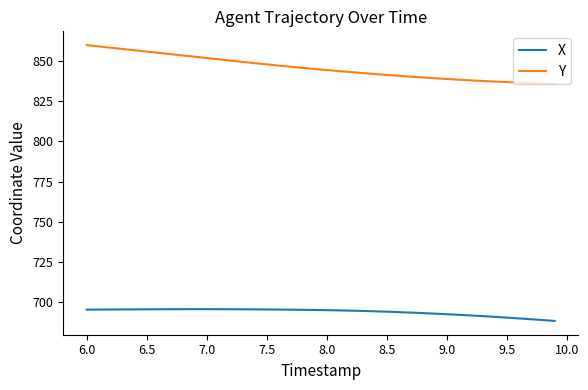

What is the difference between the maximum and minimum values in the X series?

7.3